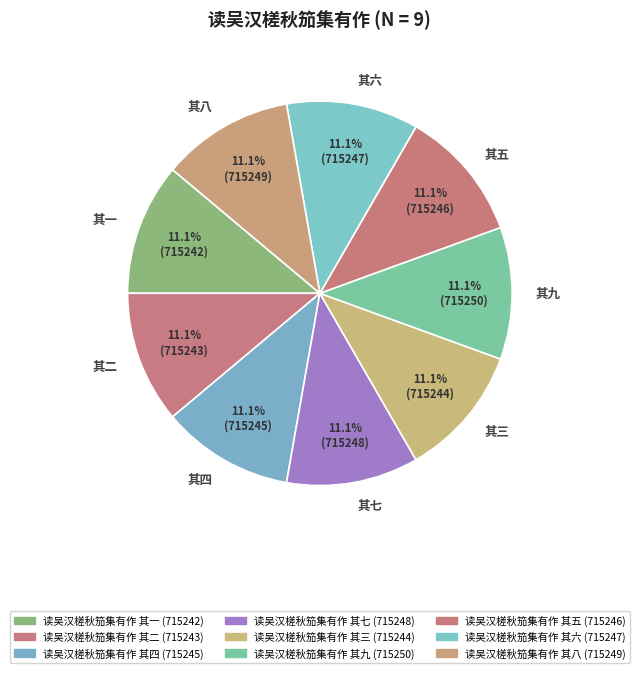

Is there any slice that represents more than half of the pie?

No